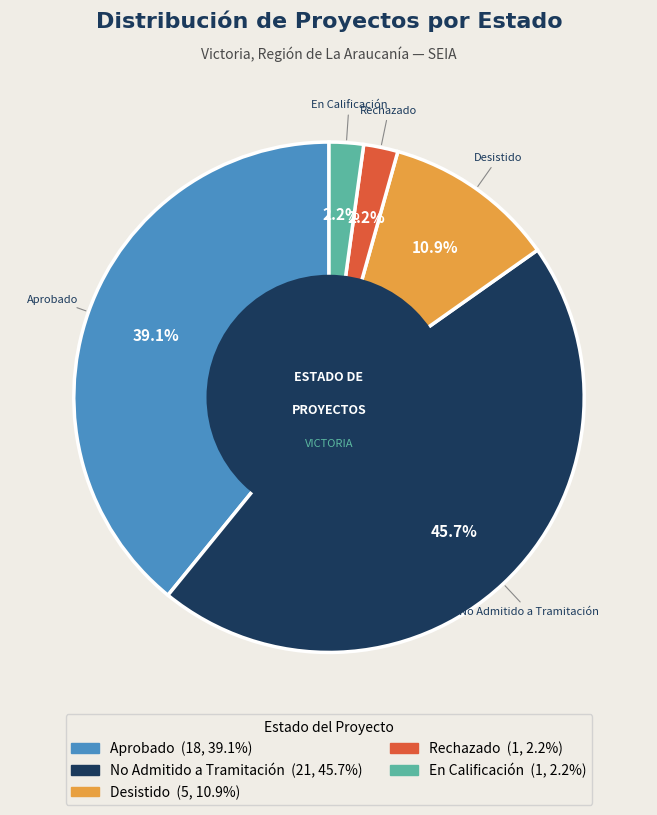

Do En Calificación and Rechazado together represent more than half of the pie?

No